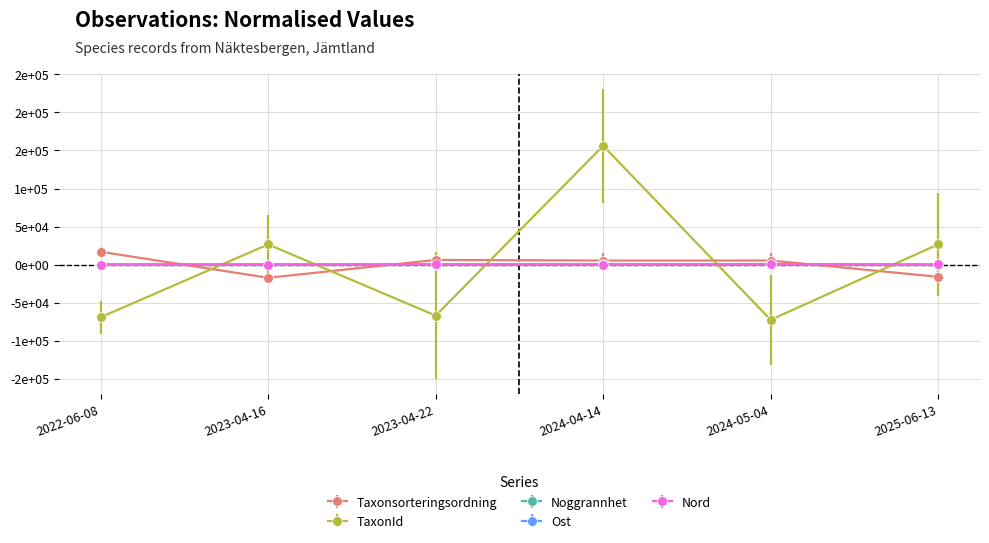

List the labels in order of TaxonId value, smallest first.

2024-05-04, 2022-06-08, 2023-04-22, 2023-04-16, 2025-06-13, 2024-04-14